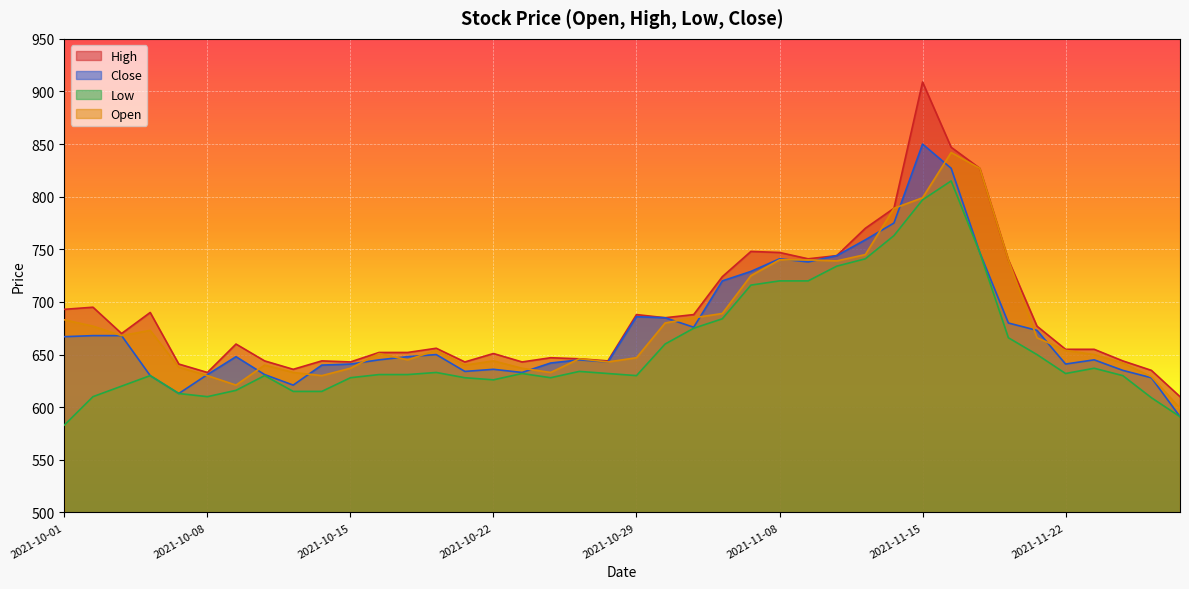

What are all the series names shown in the legend?

High, Close, Low, Open